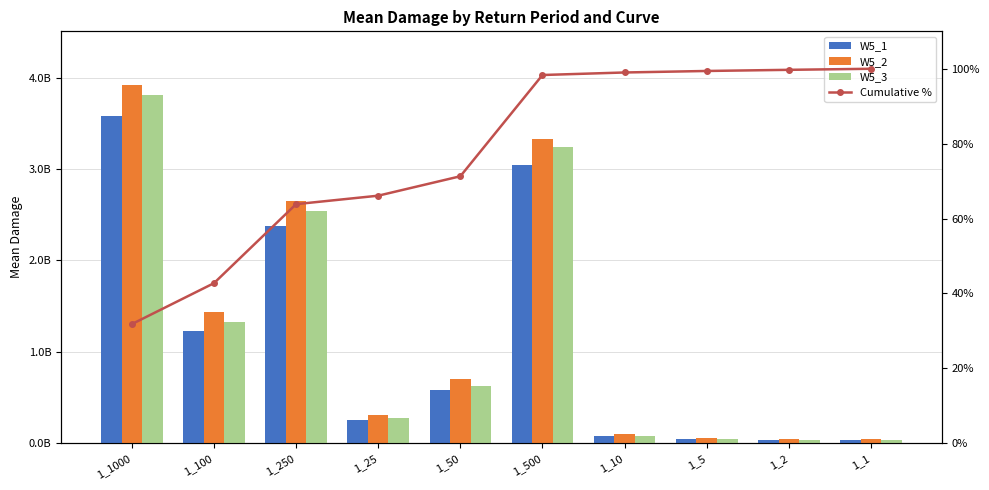

Which series has the widest spread of values?

W5_2